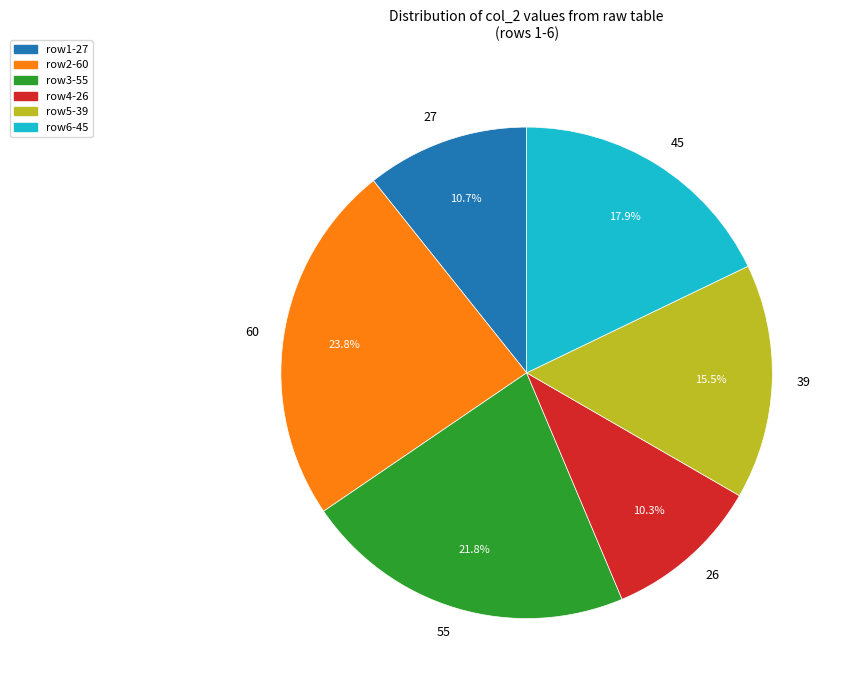

Which slice is the largest?

60